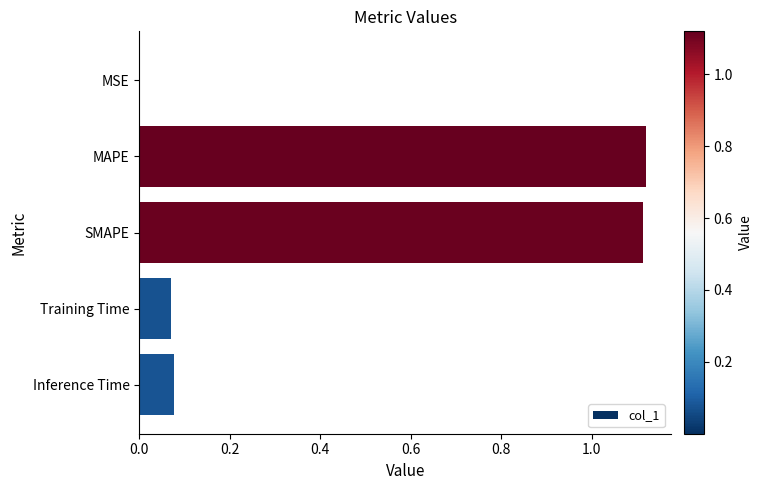

Is it true that the value at MAPE is 1.9?

False